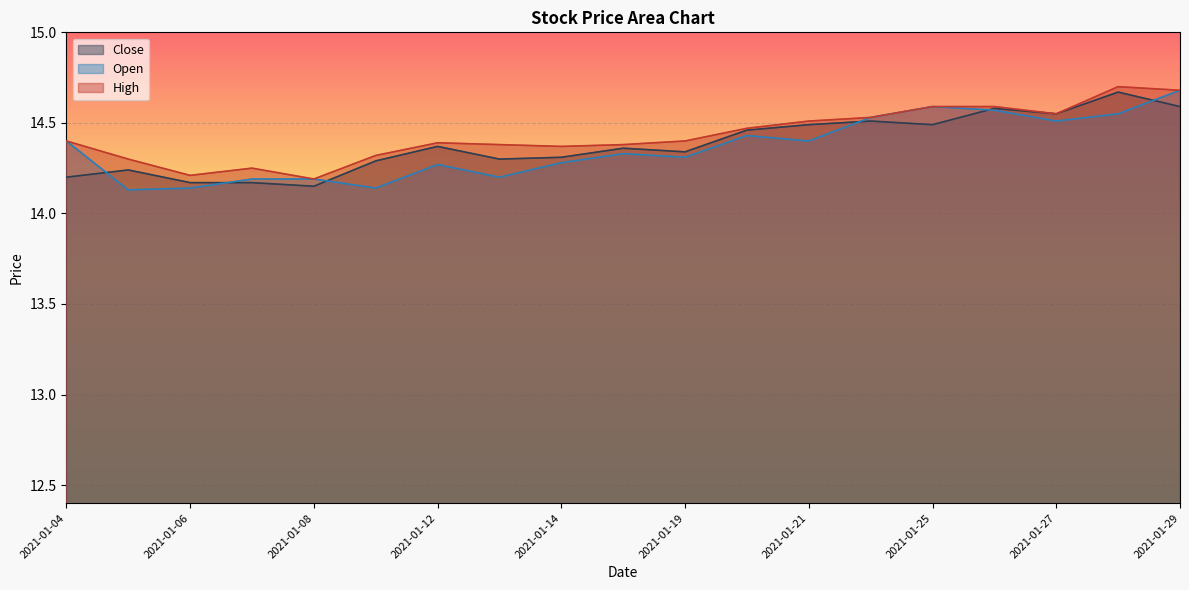

Reading right to left, list all the values displayed in this chart.

Close: 2021-01-29=14.6	2021-01-28=14.7	2021-01-27=14.6	2021-01-26=14.6	2021-01-25=14.5	2021-01-22=14.5	2021-01-21=14.5	2021-01-20=14.5	2021-01-19=14.3	2021-01-15=14.4	2021-01-14=14.3	2021-01-13=14.3	2021-01-12=14.4	2021-01-11=14.3	2021-01-08=14.2	2021-01-07=14.2	2021-01-06=14.2	2021-01-05=14.2	2021-01-04=14.2
Open: 2021-01-29=14.7	2021-01-28=14.6	2021-01-27=14.5	2021-01-26=14.6	2021-01-25=14.6	2021-01-22=14.5	2021-01-21=14.4	2021-01-20=14.4	2021-01-19=14.3	2021-01-15=14.3	2021-01-14=14.3	2021-01-13=14.2	2021-01-12=14.3	2021-01-11=14.1	2021-01-08=14.2	2021-01-07=14.2	2021-01-06=14.1	2021-01-05=14.1	2021-01-04=14.4
High: 2021-01-29=14.7	2021-01-28=14.7	2021-01-27=14.6	2021-01-26=14.6	2021-01-25=14.6	2021-01-22=14.5	2021-01-21=14.5	2021-01-20=14.5	2021-01-19=14.4	2021-01-15=14.4	2021-01-14=14.4	2021-01-13=14.4	2021-01-12=14.4	2021-01-11=14.3	2021-01-08=14.2	2021-01-07=14.2	2021-01-06=14.2	2021-01-05=14.3	2021-01-04=14.4